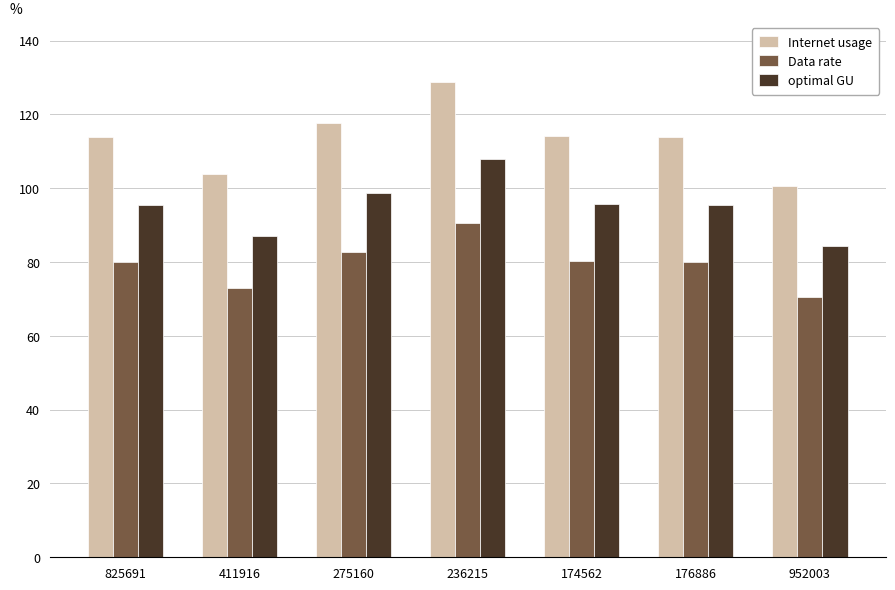

At which category is the sum across all series the highest?

236215